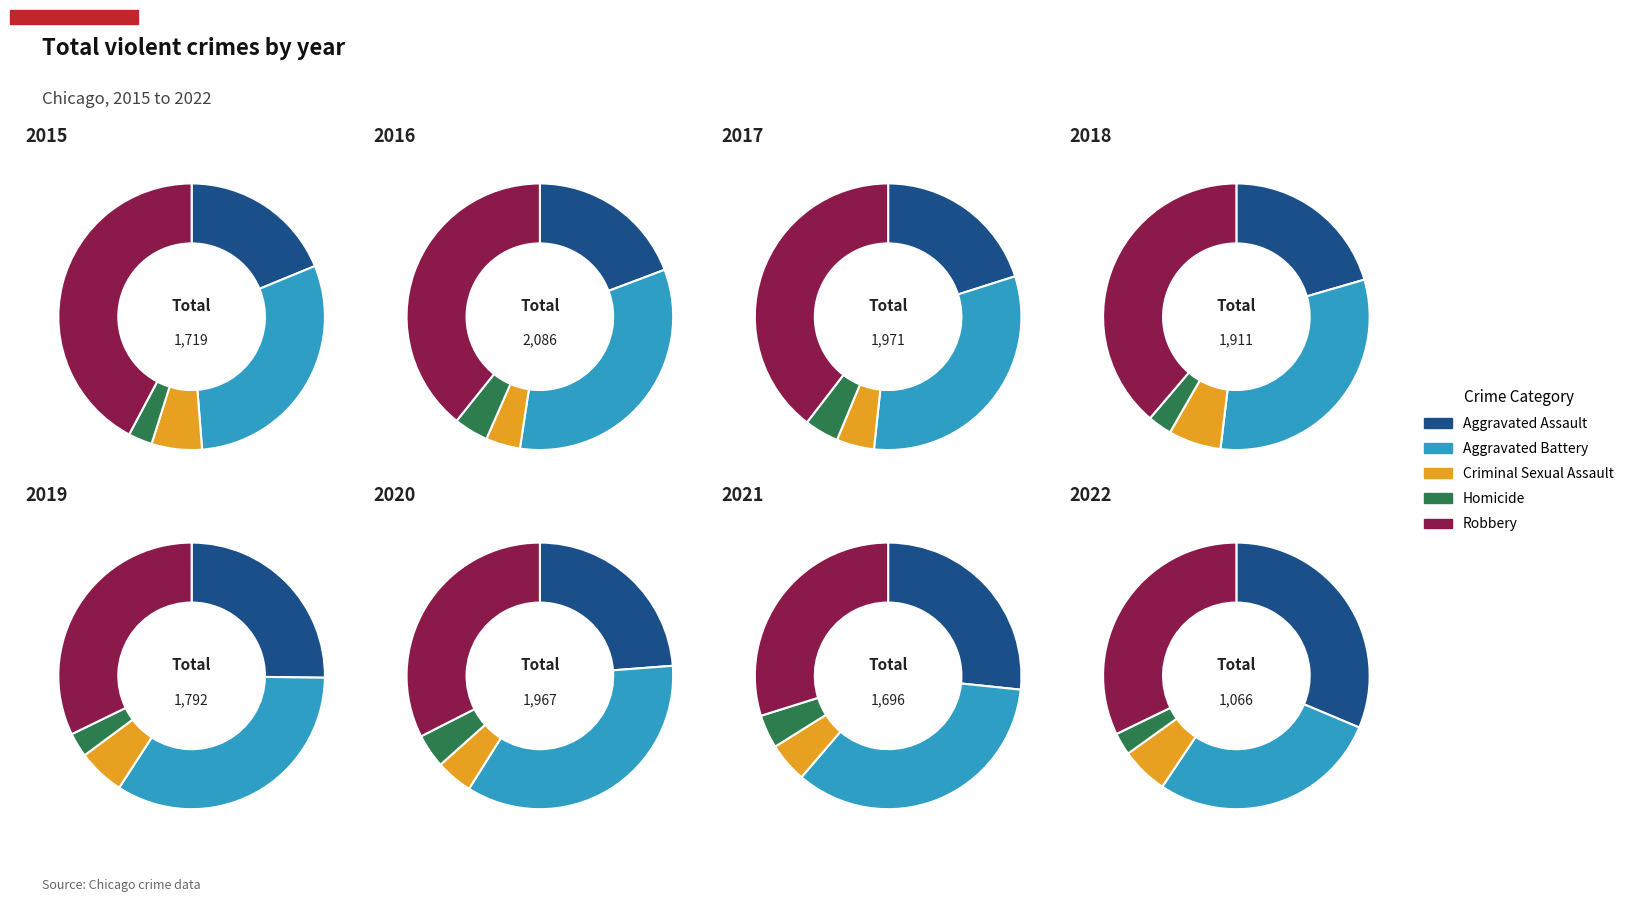

The 5 slice represents 27% of the pie. True or false?

False